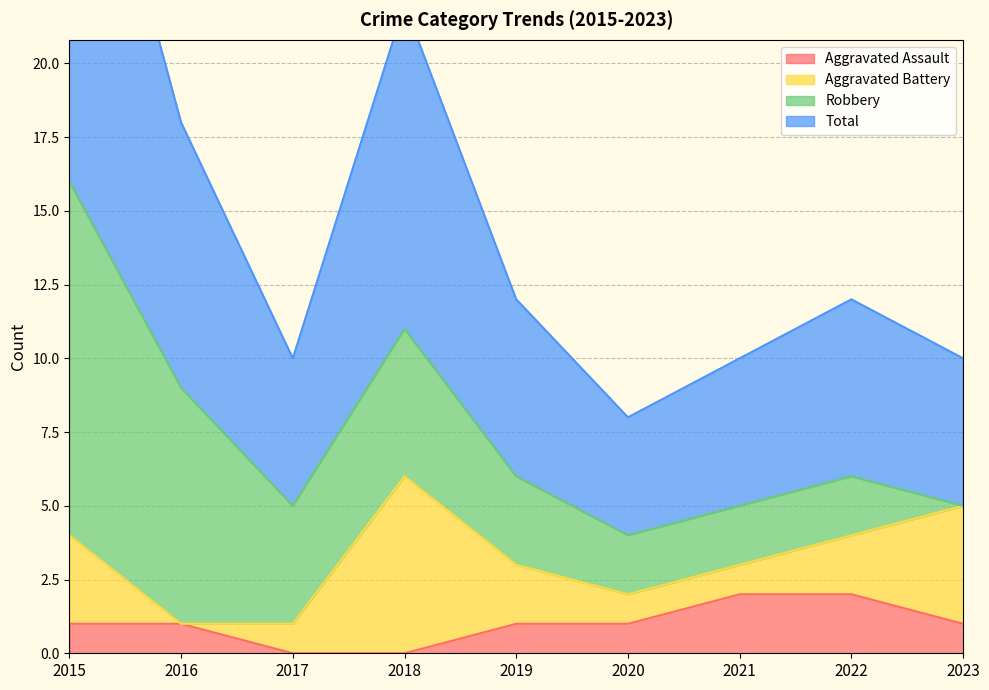

At how many categories does at least one series exceed 7?

3